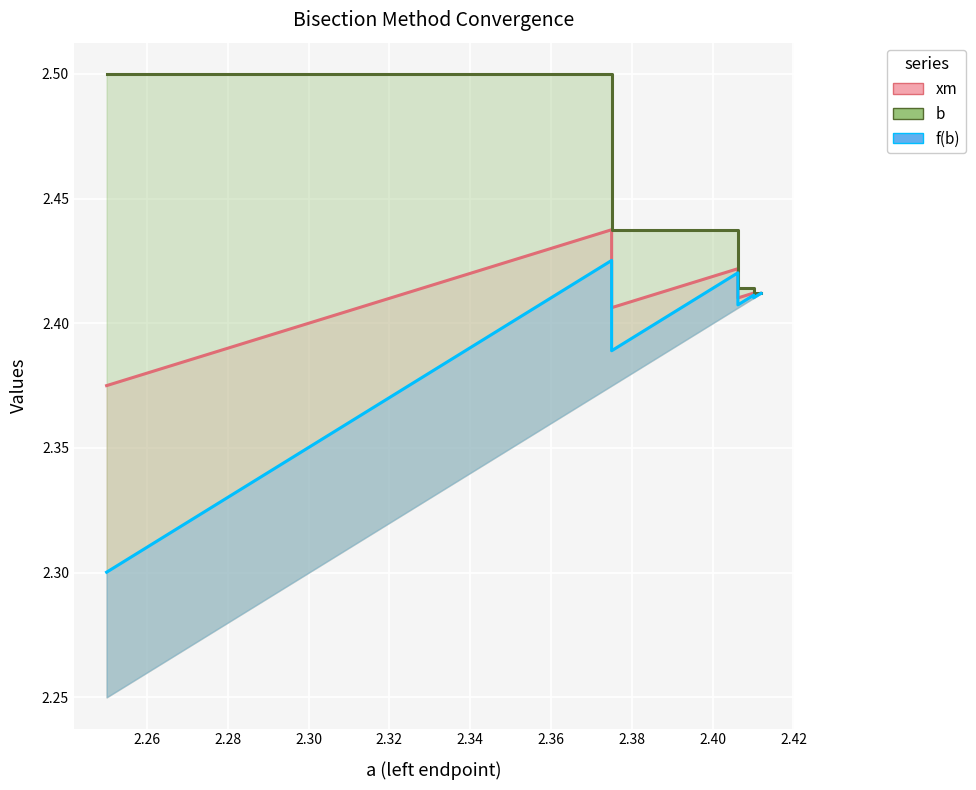

Does the chart display data point markers on the line(s)?

No